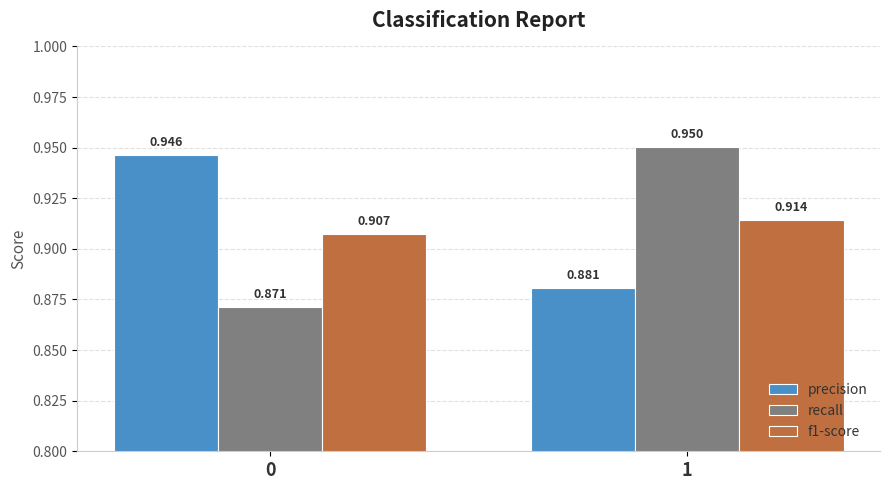

Is the value of f1-score at 1 greater than the value of recall at 0?

Yes